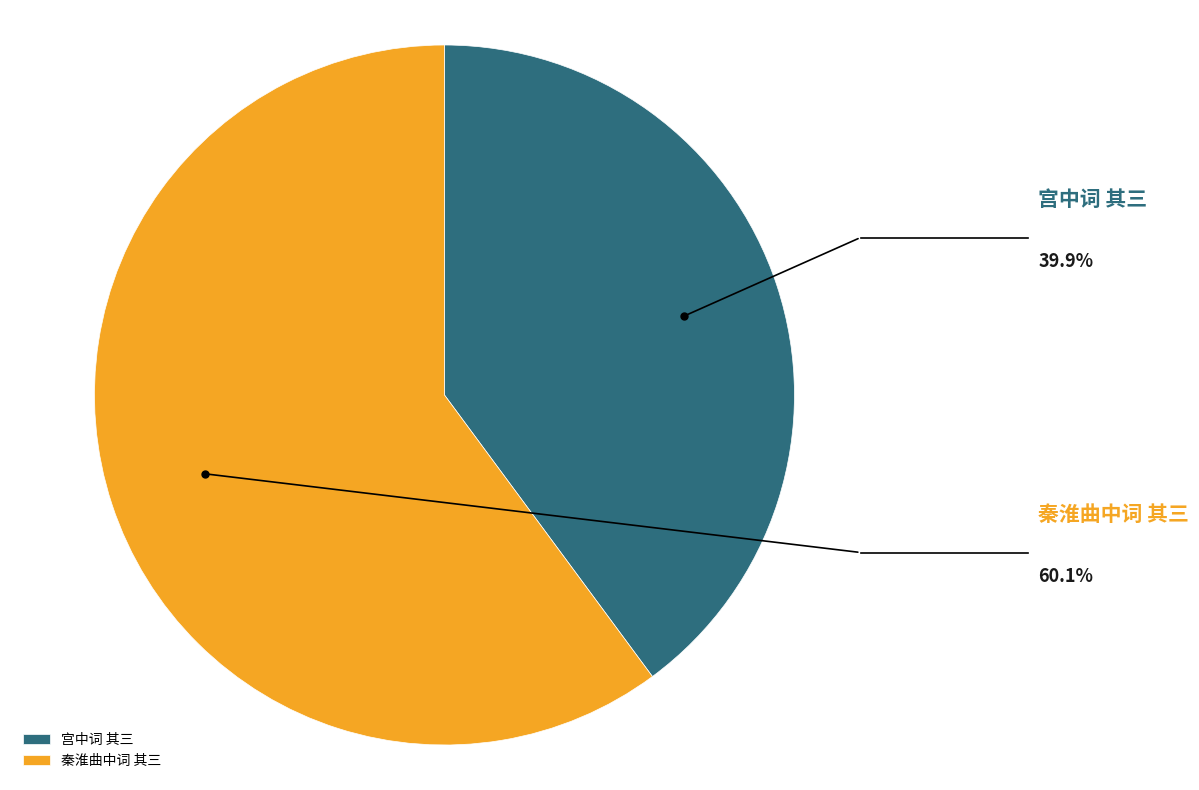

To the nearest percent, what is the difference between the largest and smallest slice percentages?

20%